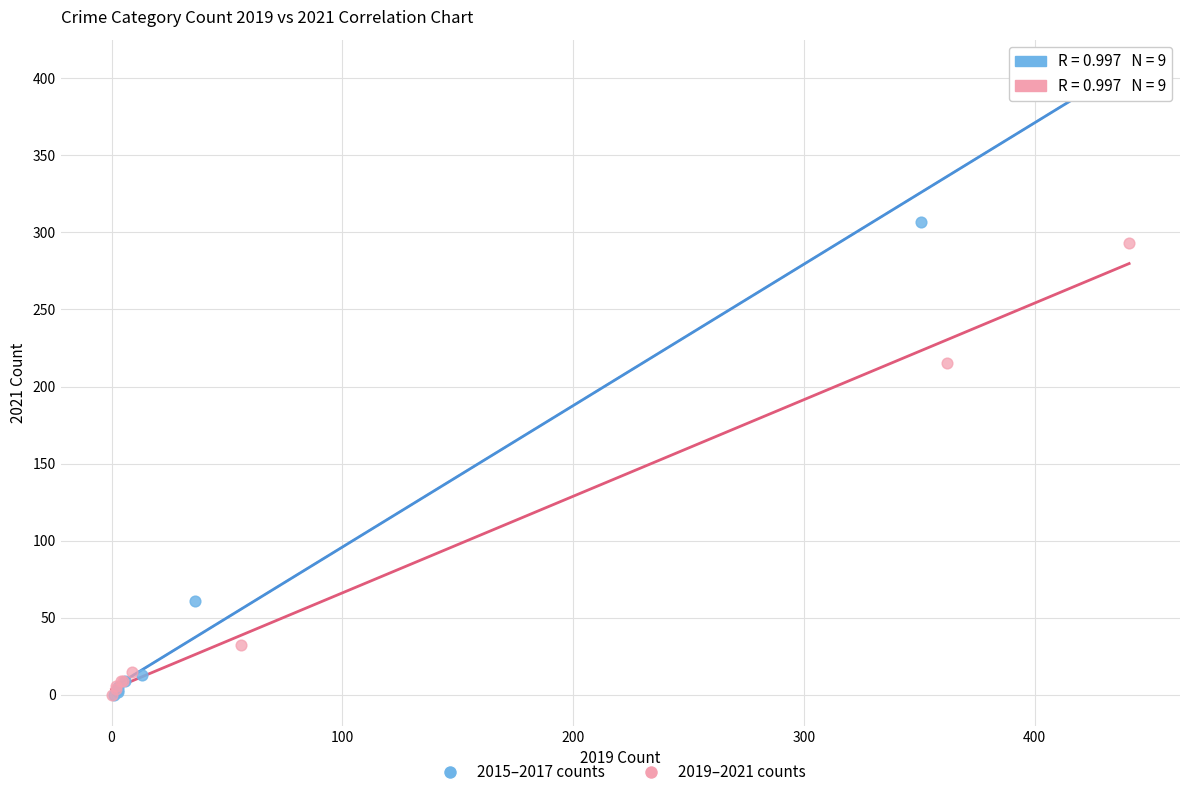

Which series contains the highest Y value?

2015–2017 counts